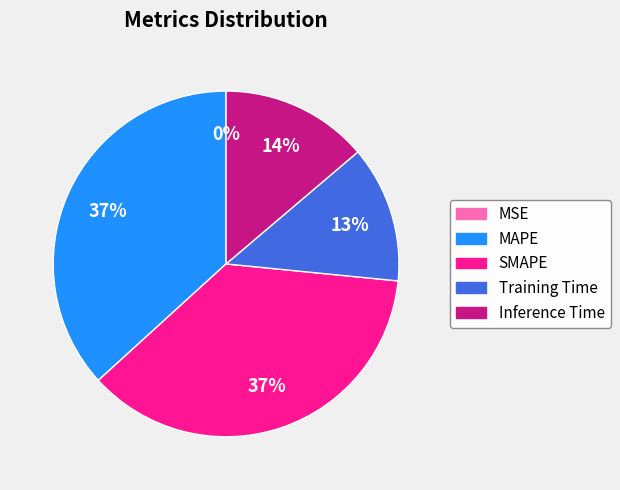

Does MAPE represent more than half of the total?

No